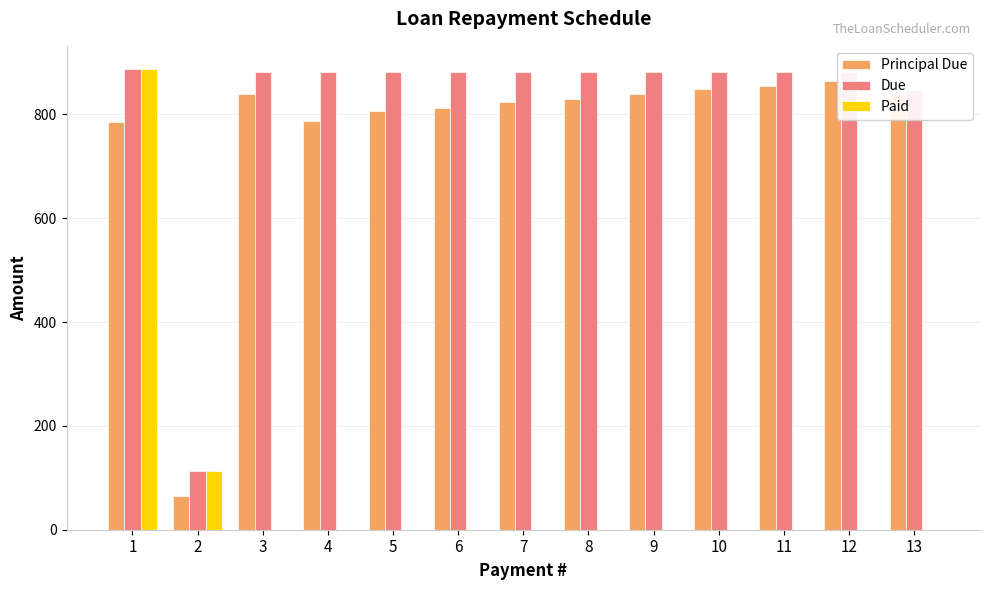

What is the maximum value for Due?

887.7